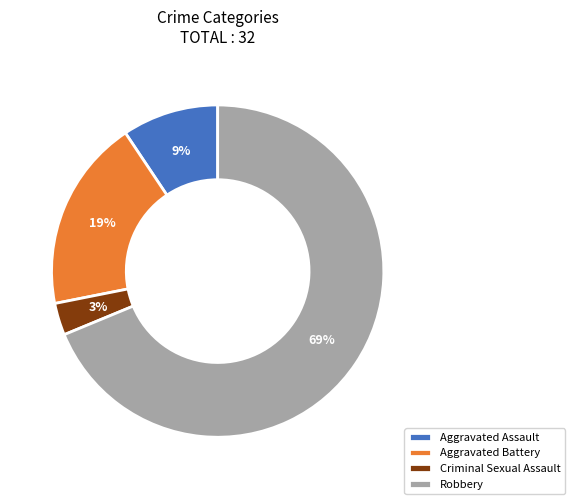

Do Robbery and Aggravated Assault together represent more than half of the pie?

Yes